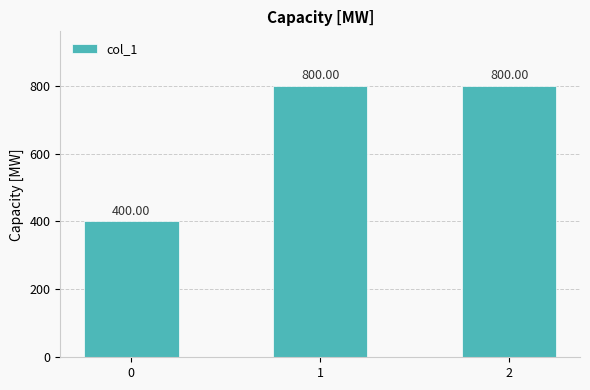

Does the chart contain any negative values?

No